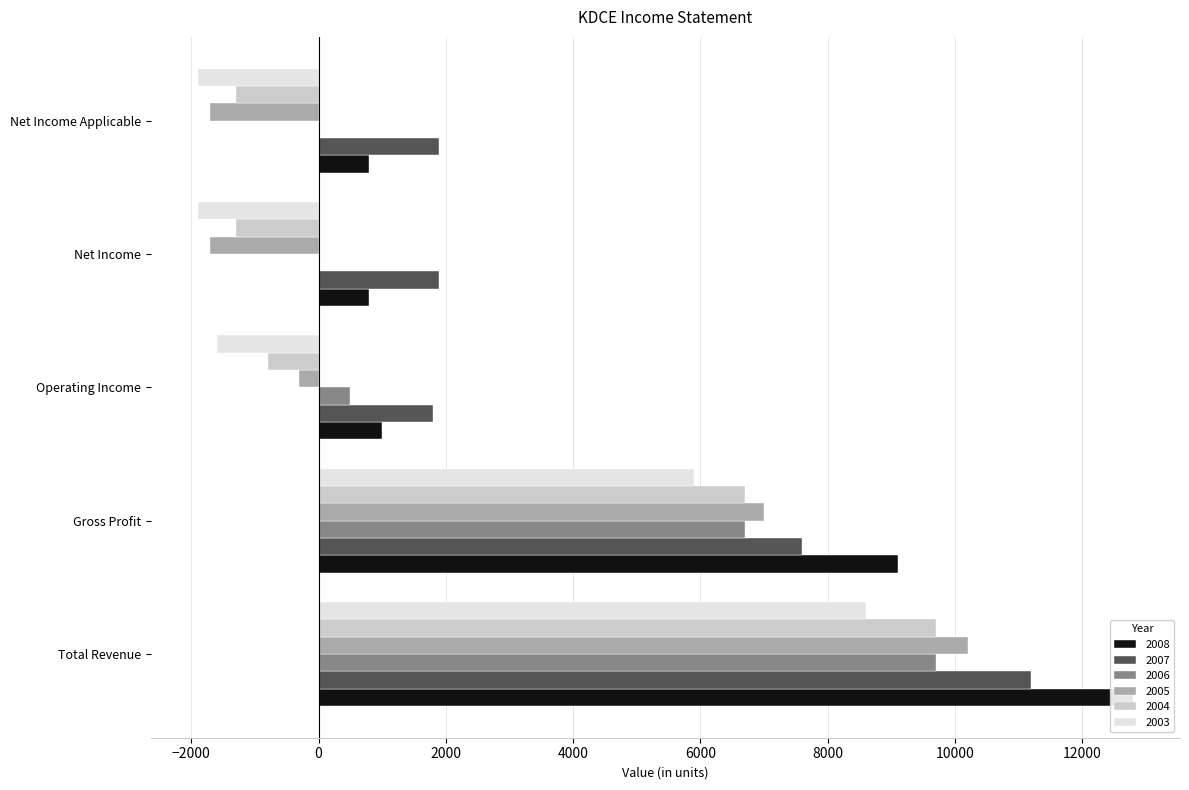

The value of 2005 at Gross Profit is 7000. True or false?

True